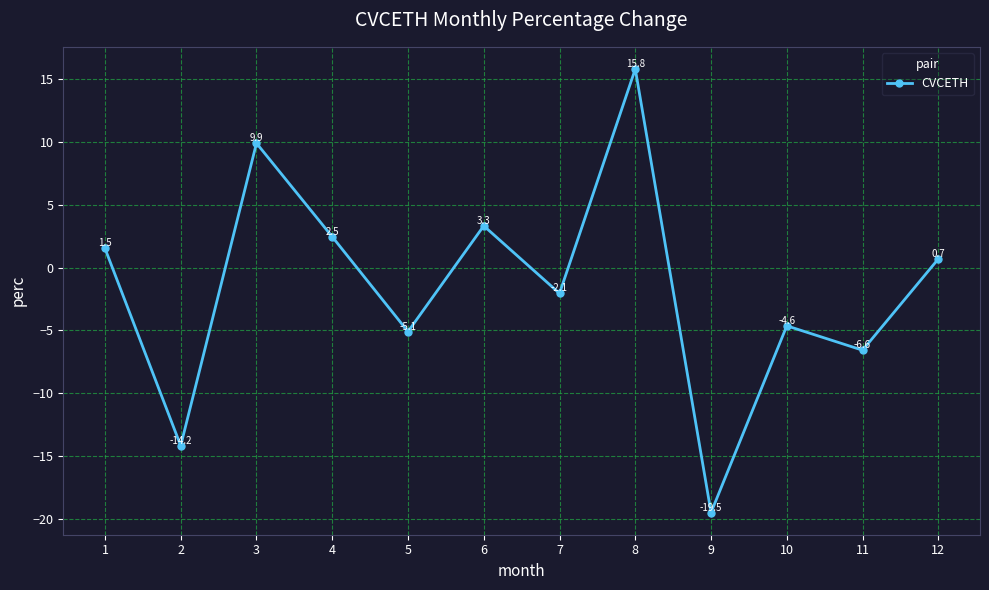

Between 12 and 2, which is larger?

12